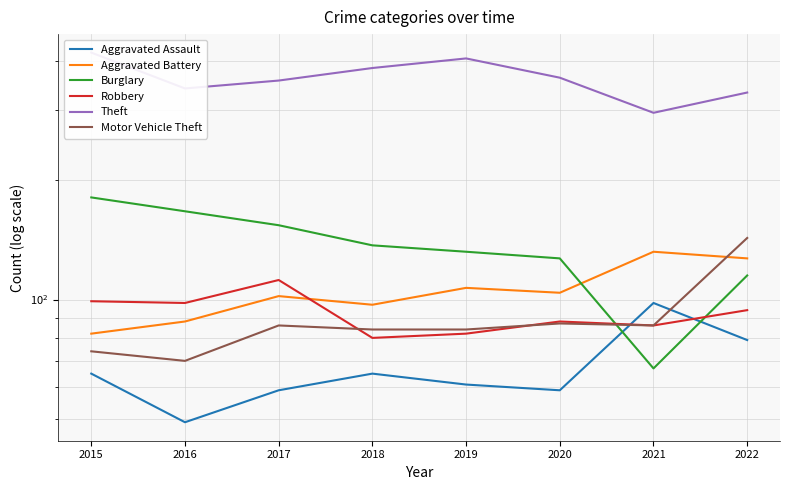

Reading left to right, transcribe all the data shown in this chart.

Aggravated Assault: 65	49	59	65	61	59	98	79
Aggravated Battery: 82	88	102	97	107	104	132	127
Burglary: 181	167	154	137	132	127	67	115
Robbery: 99	98	112	80	82	88	86	94
Theft: 420	341	357	384	406	363	296	333
Motor Vehicle Theft: 74	70	86	84	84	87	86	143